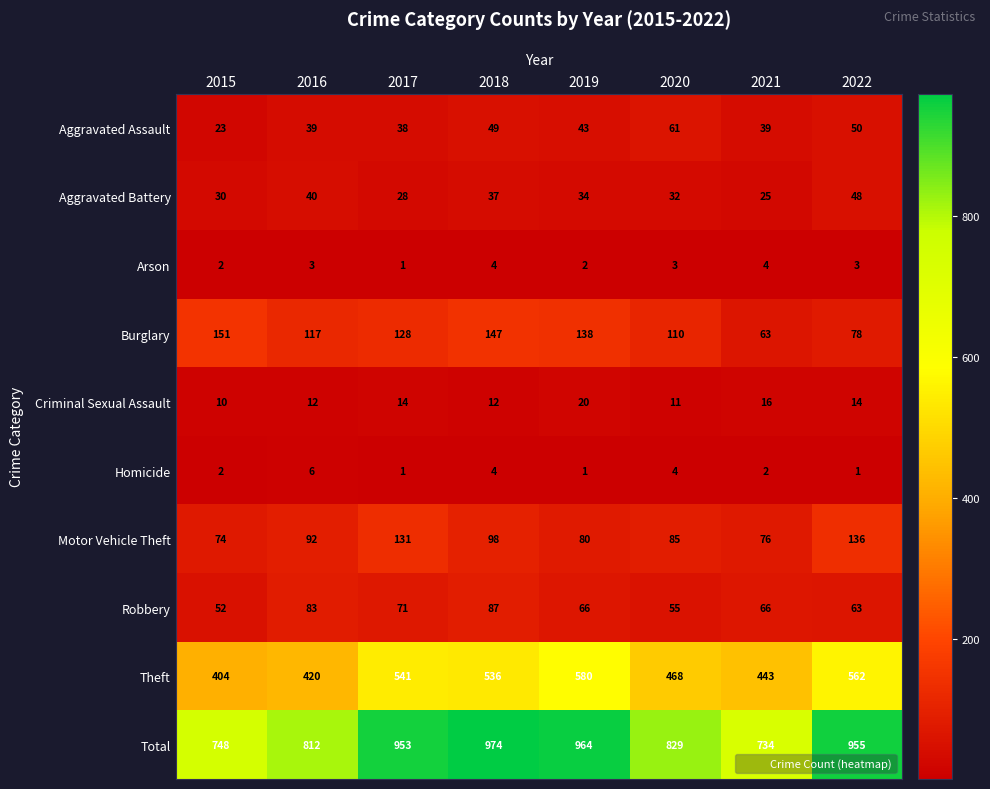

At which category is the sum across all series the highest?

2018